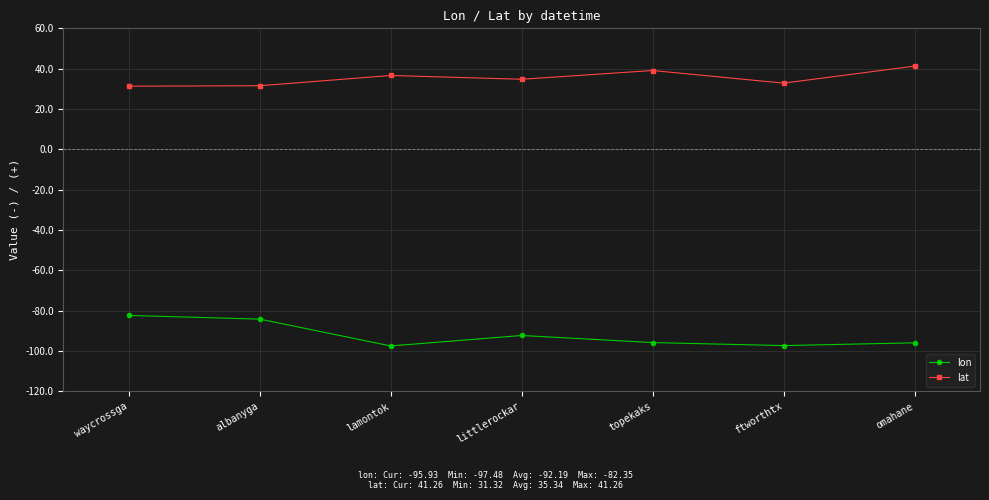

The value of lon at omahane is -34.5. True or false?

False